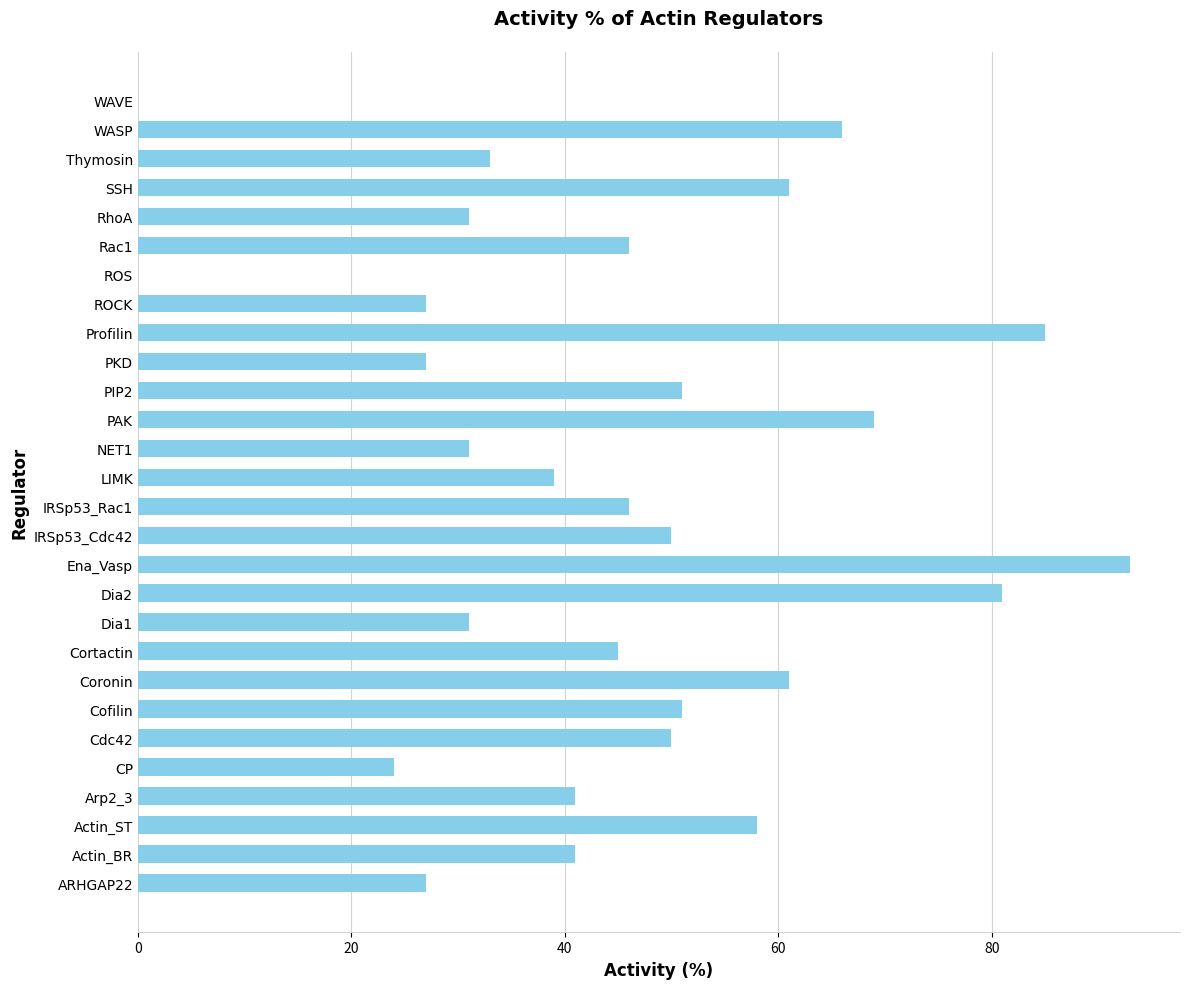

How many series are shown in this chart?

1